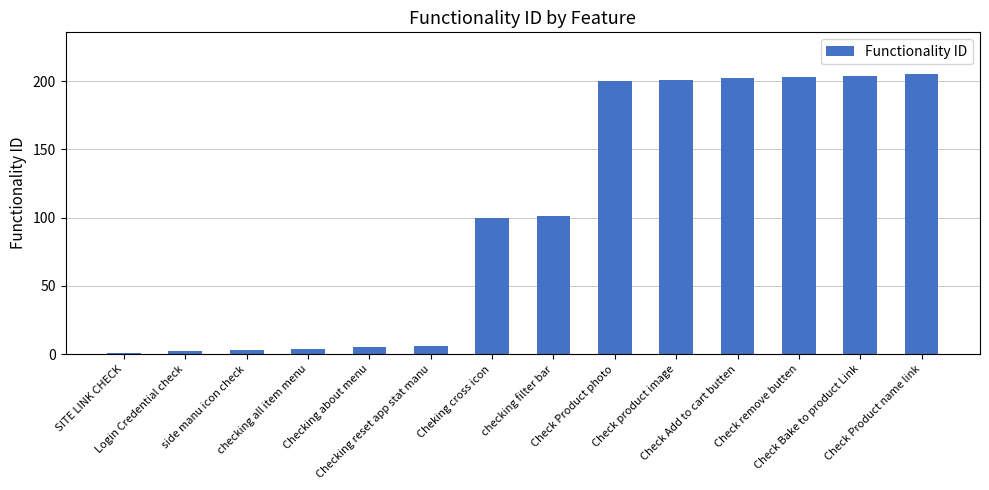

Count the number of categories in the chart.

14